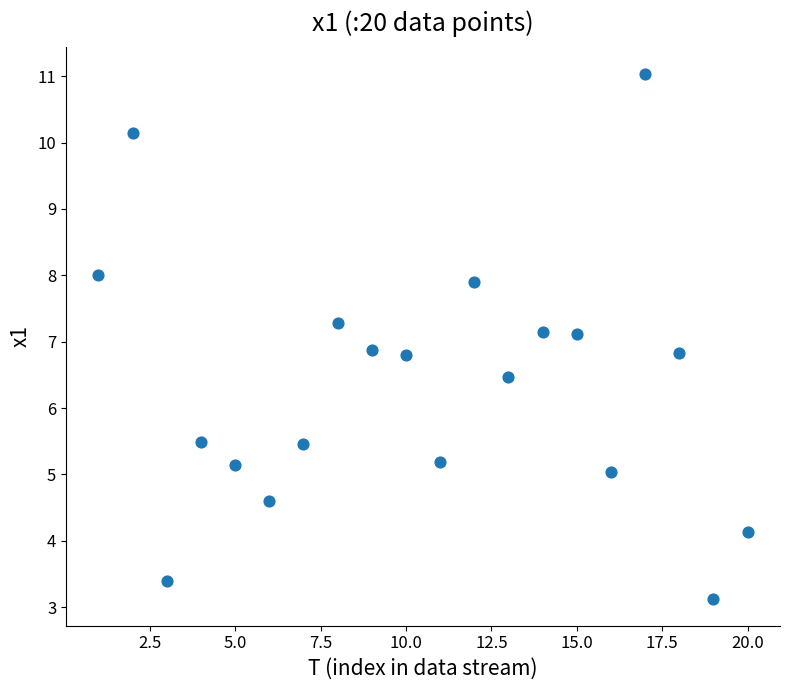

What is the range of Y values (max minus min)?

7.9